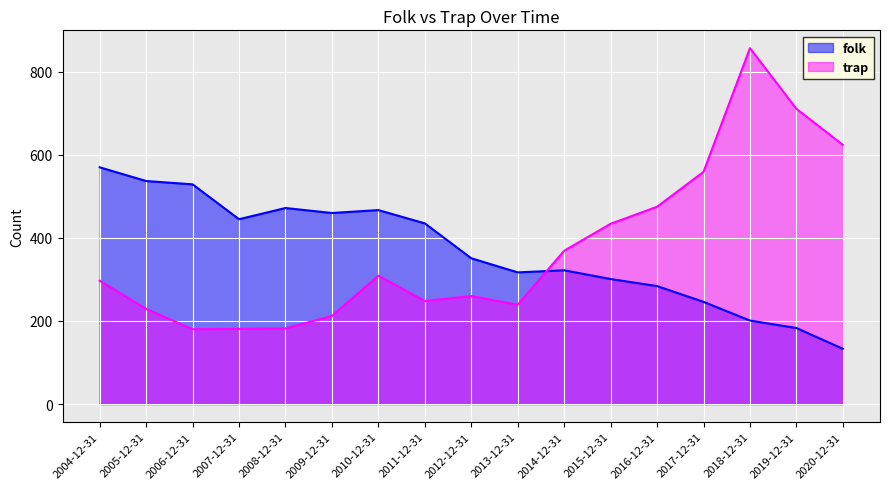

What is the approximate value of folk at 2018-12-31, to the nearest 5?

200